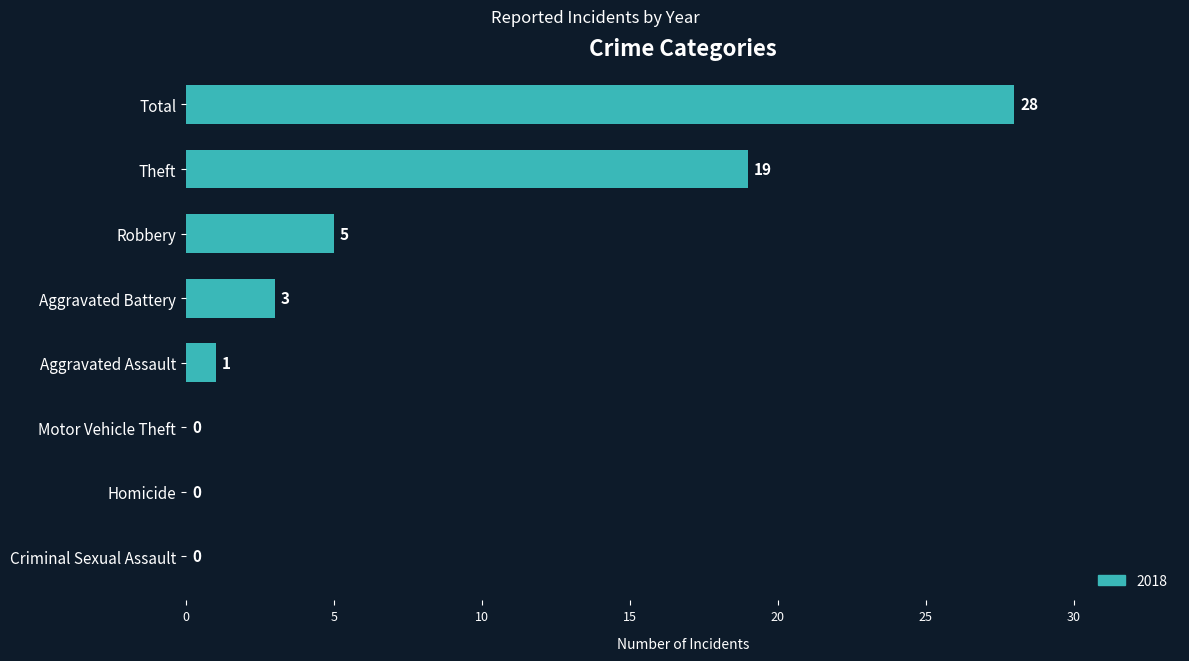

What is the sum of the values at Total and Aggravated Assault?

29